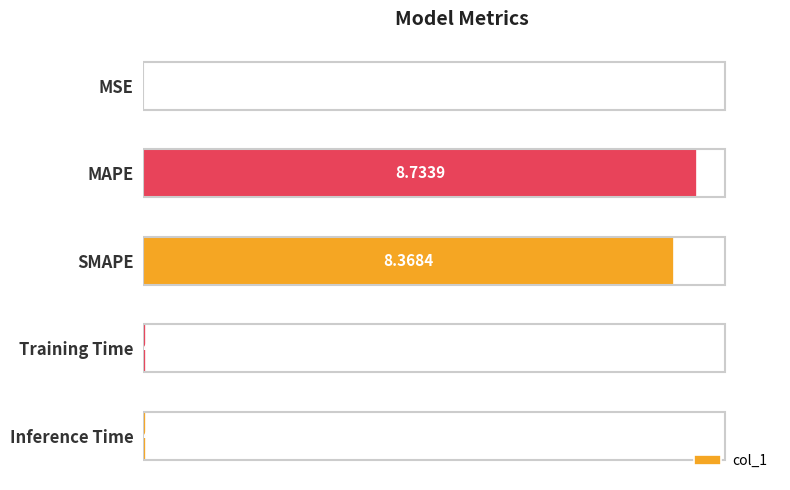

At which label is the value closest to 4?

Inference Time